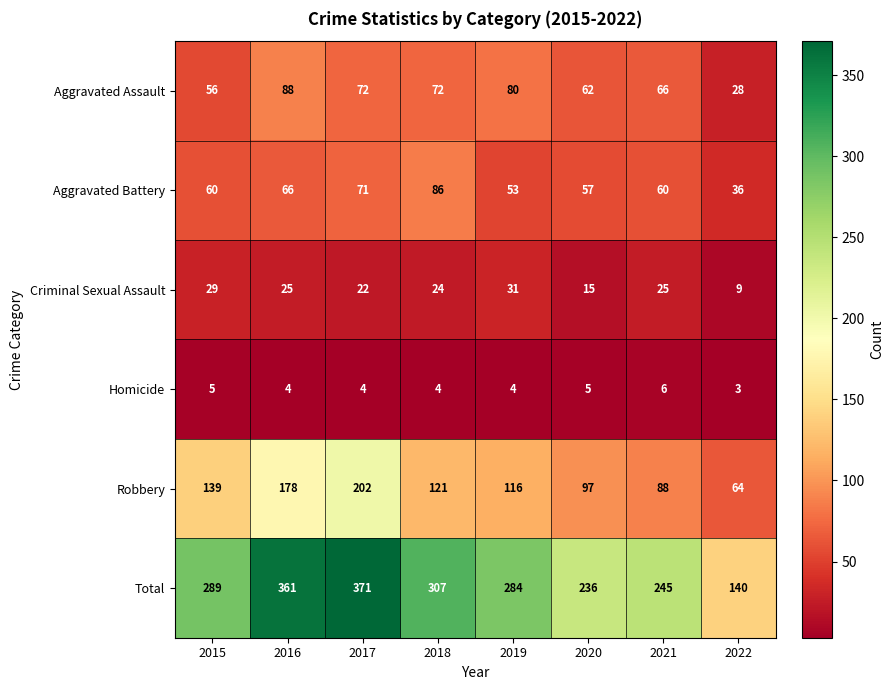

What is the maximum value for Robbery?

202